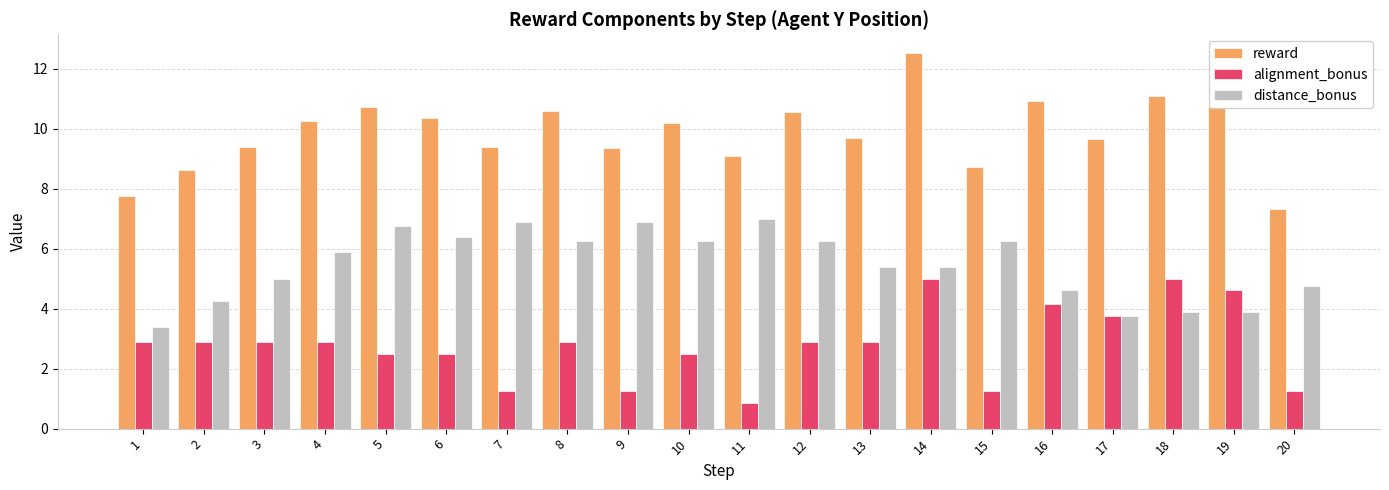

Are the bars horizontal?

No